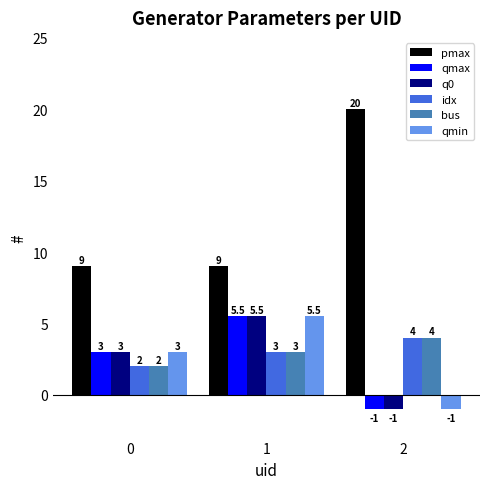

Reading left to right, list all the values displayed in this chart.

pmax: 0=9.0	1=9.0	2=20.0
qmax: 0=3.0	1=5.5	2=-1.0
q0: 0=3.0	1=5.5	2=-1.0
idx: 0=2.0	1=3.0	2=4.0
bus: 0=2.0	1=3.0	2=4.0
qmin: 0=3.0	1=5.5	2=-1.0